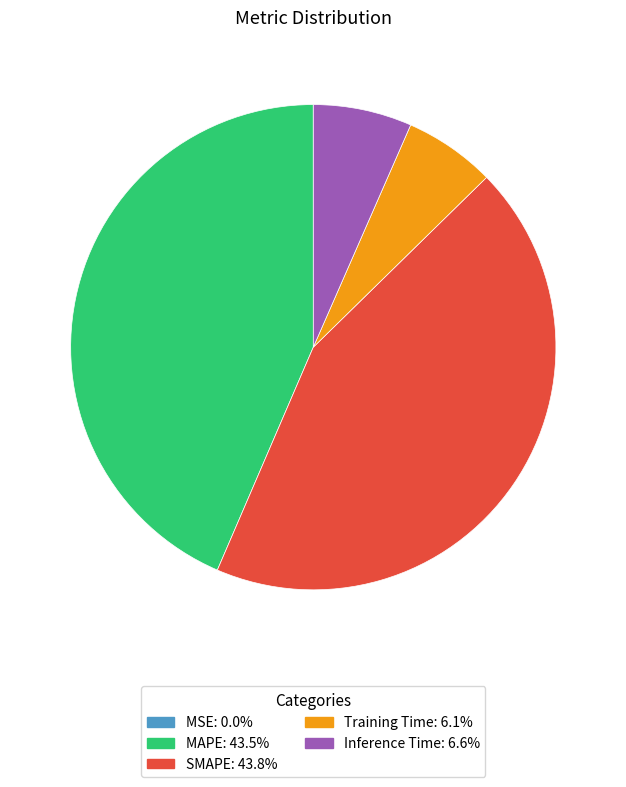

Approximately how many times larger is the value at MAPE compared to SMAPE?

1.0